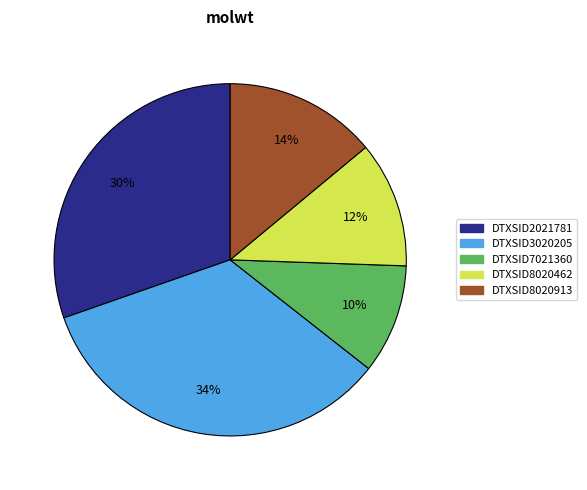

To the nearest percent, what portion does DTXSID2021781 represent?

30%